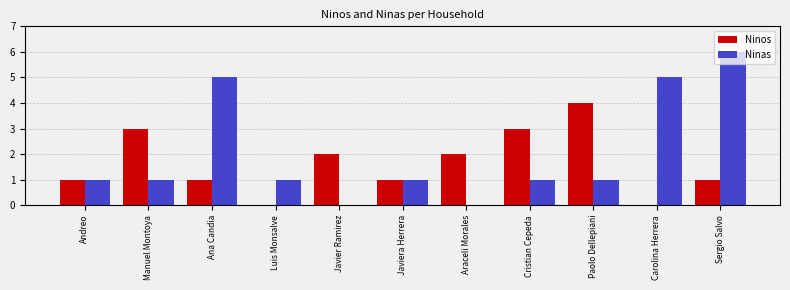

What is the spread (max minus min) of values at Luis Monsalve?

1